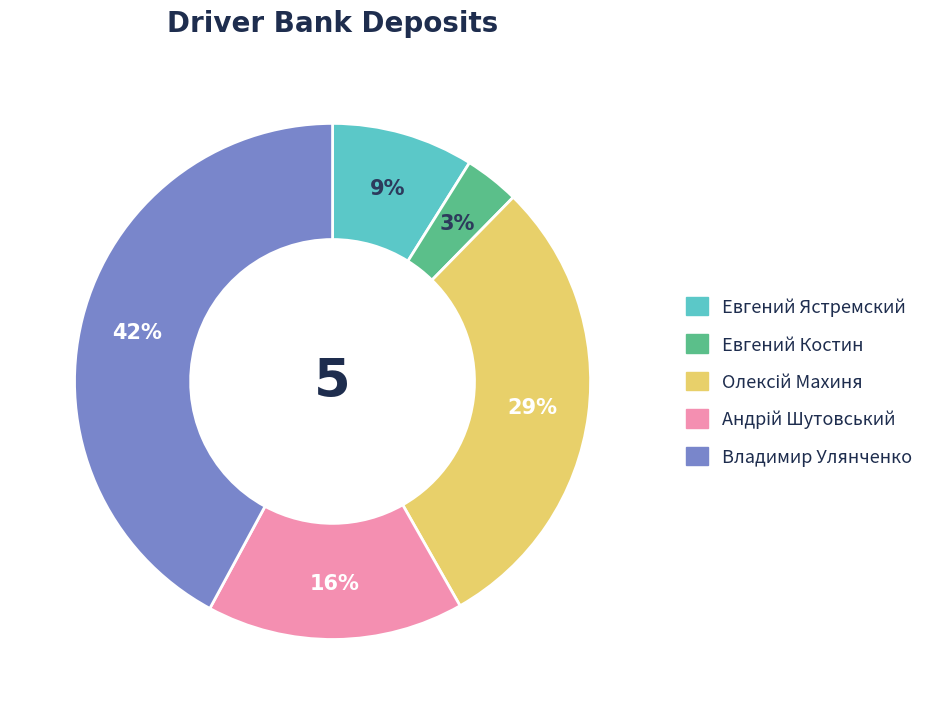

To the nearest percent, what is the difference between the largest and smallest slice percentages?

39%